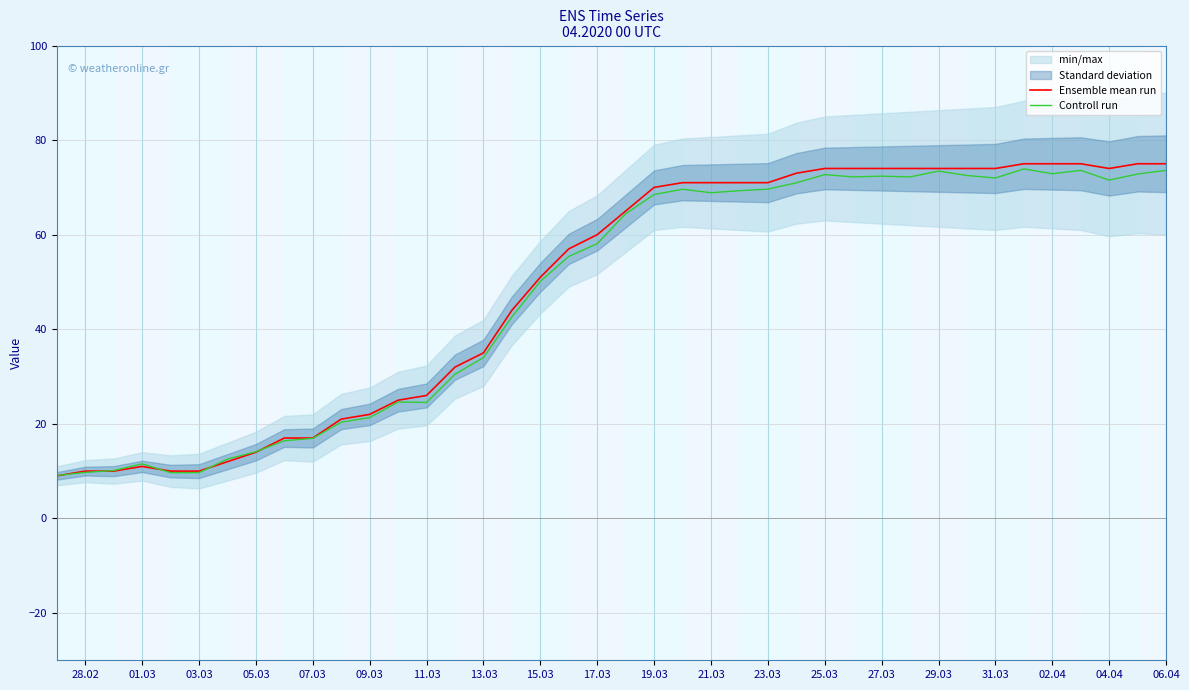

What is the minimum value for Controll run?

9.1